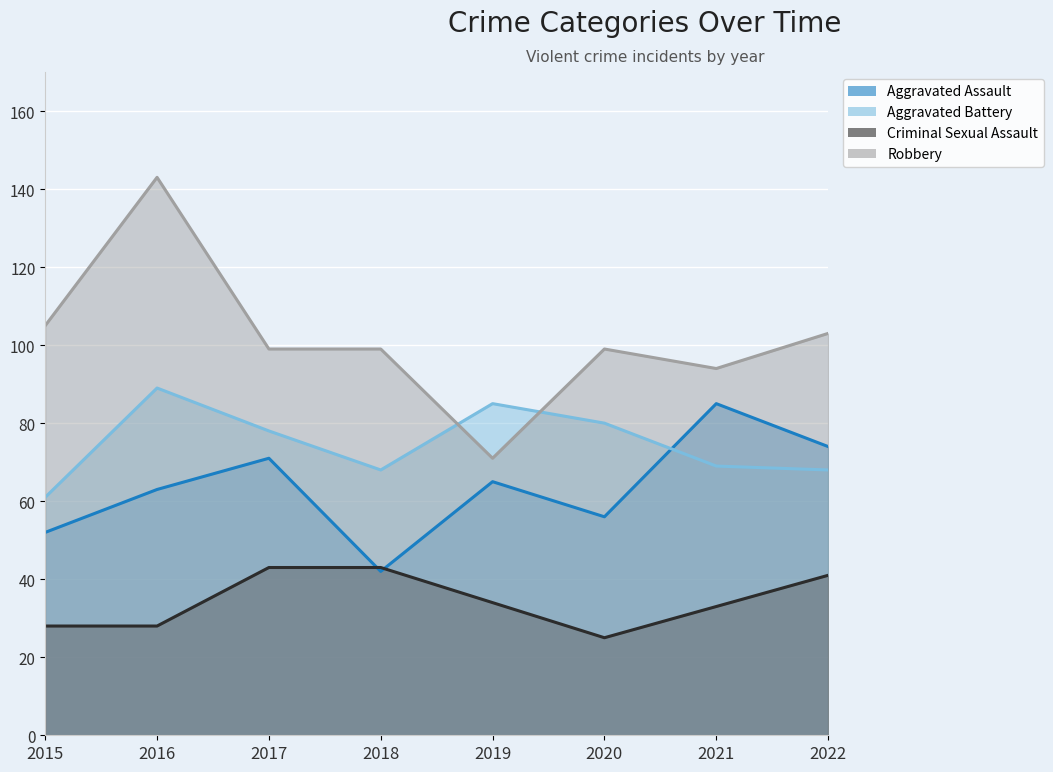

The Criminal Sexual Assault series shows 7 at 2015. True or false?

False